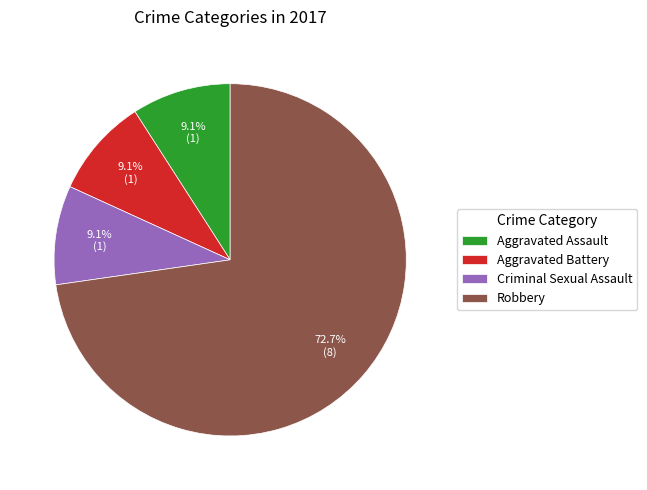

How many segments does this pie chart have?

4